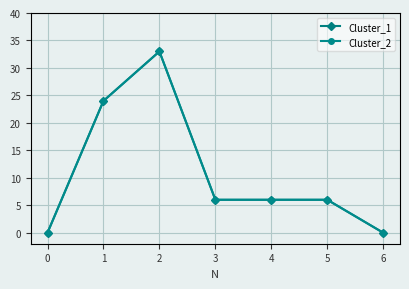

What is the average value of the Cluster_2 series?

11